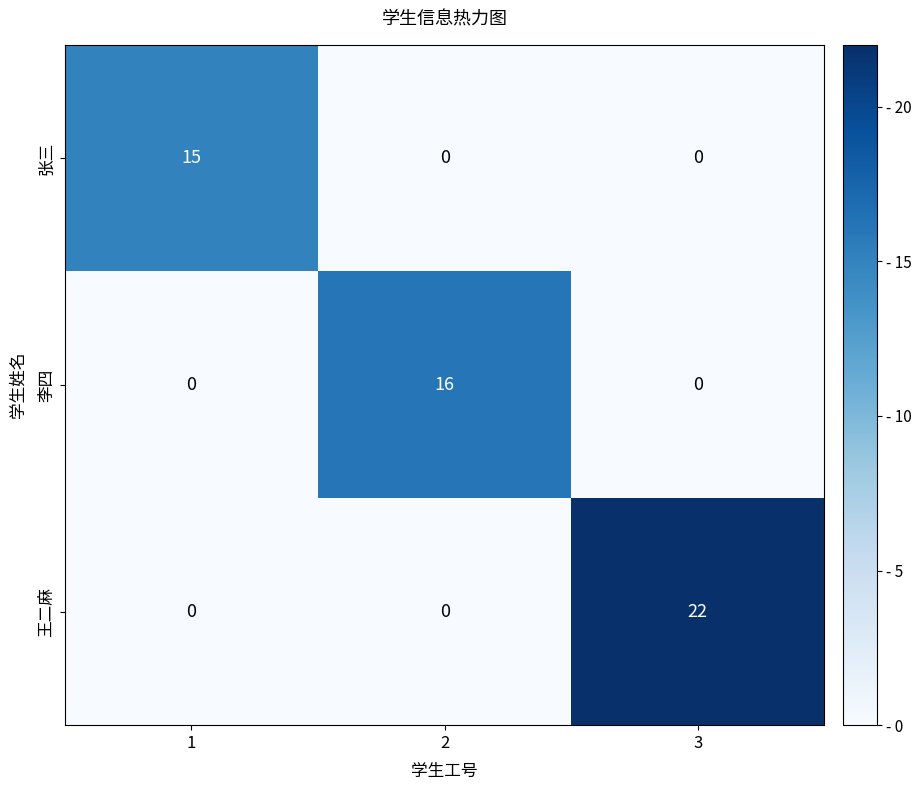

True or false: 王二麻 has a value of 22 at 3.

True